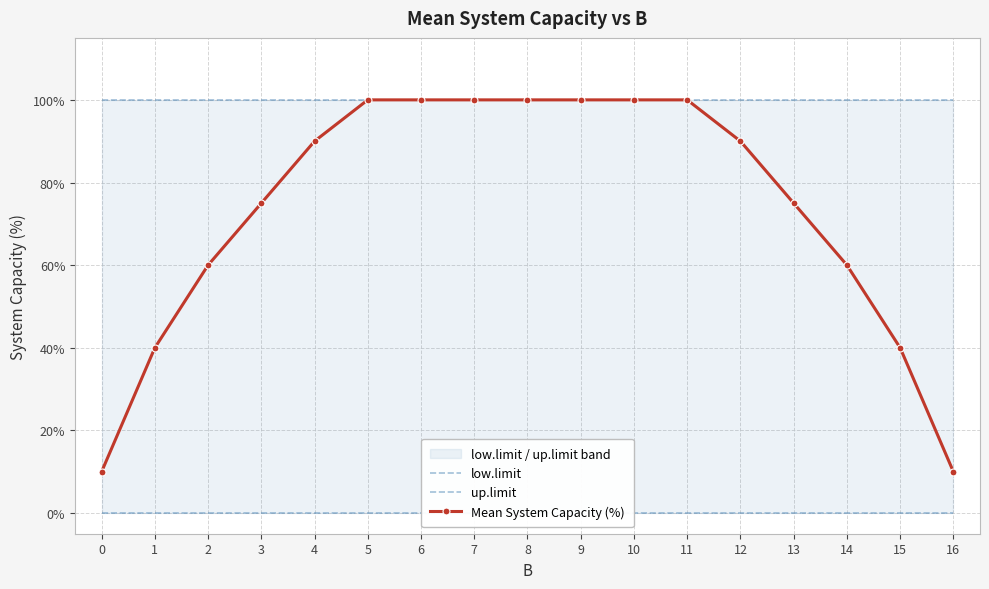

Which series has the largest total across all categories?

up.limit